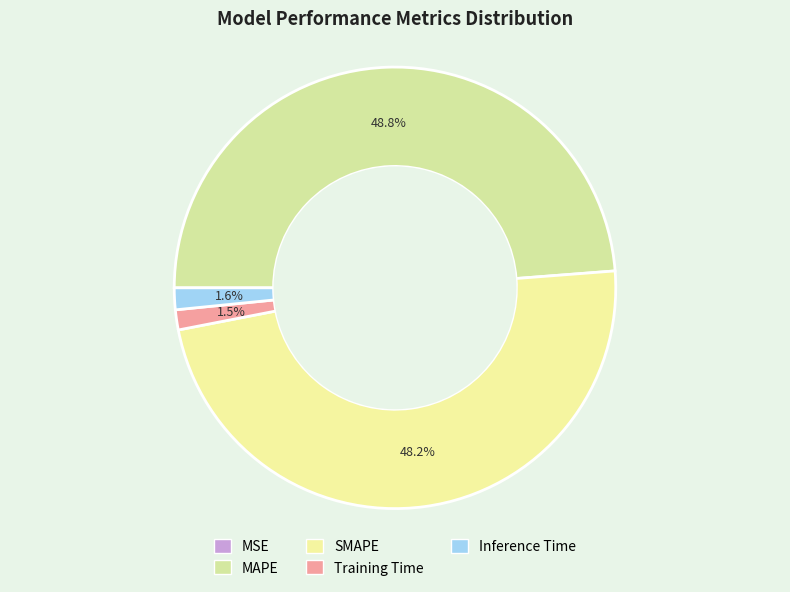

To the nearest percent, what is the combined percentage of Training Time and SMAPE?

50%